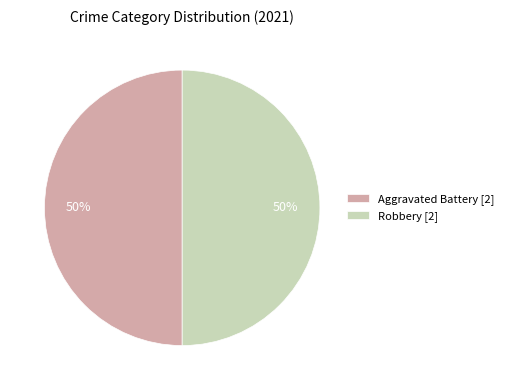

Count the number of slices in the pie.

2